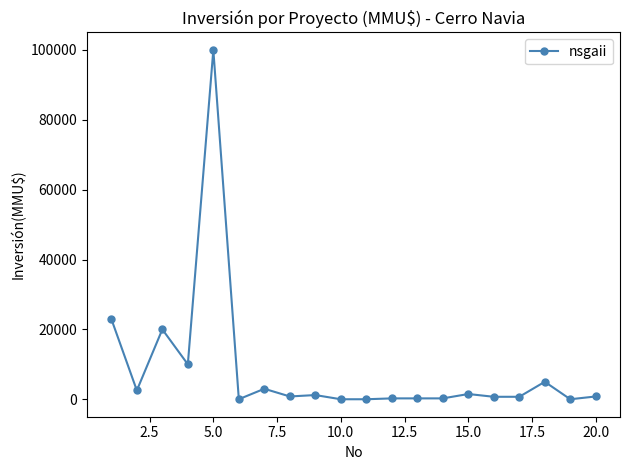

What is the average value?

8499